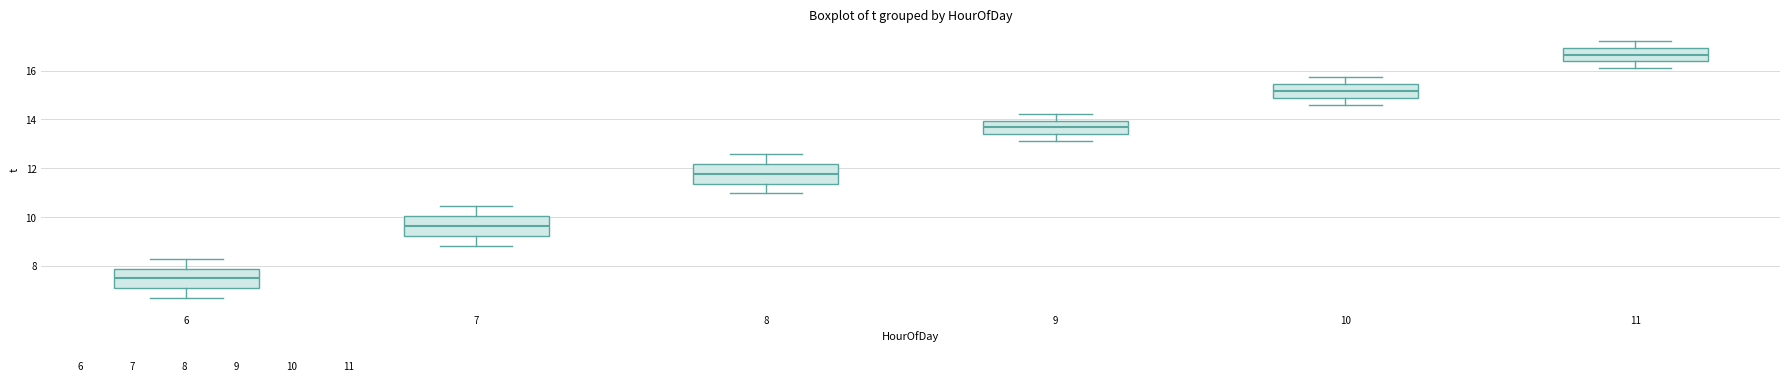

Where does the lower whisker of the box at x = 6 end on the y-axis? The values are not printed on the chart, so give them approximately, as read against the axis.

6.8